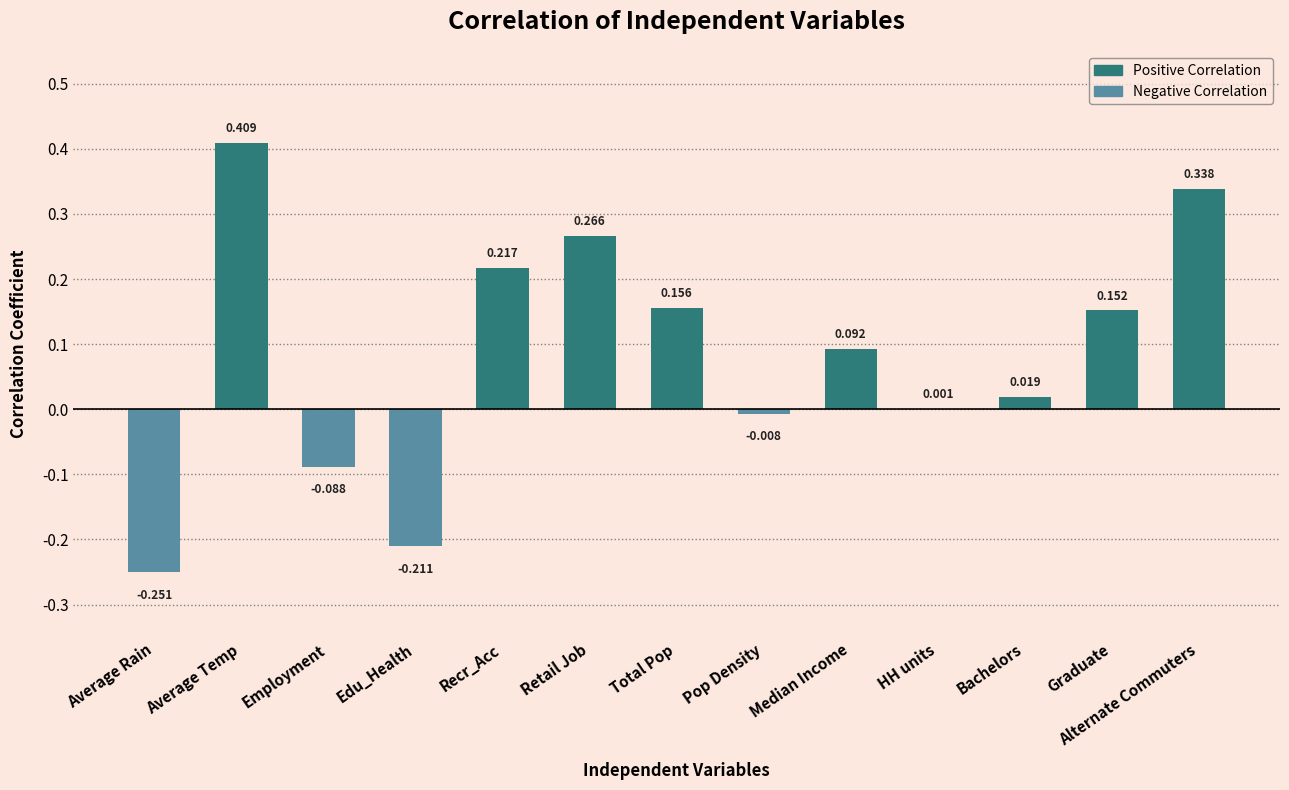

At which label is the value closest to 0?

HH units